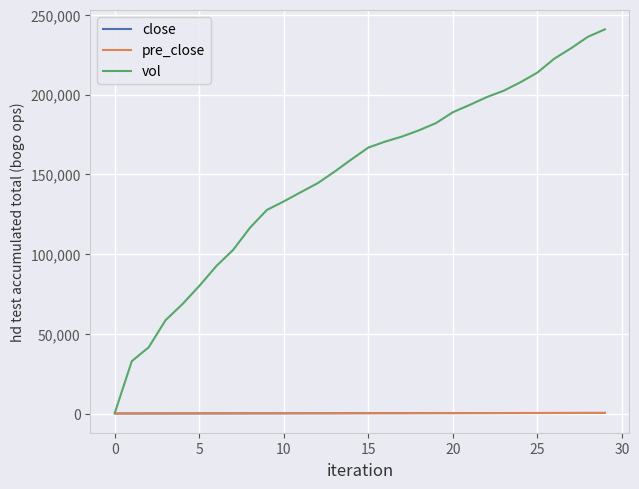

Which series has the largest range (max minus min)?

vol